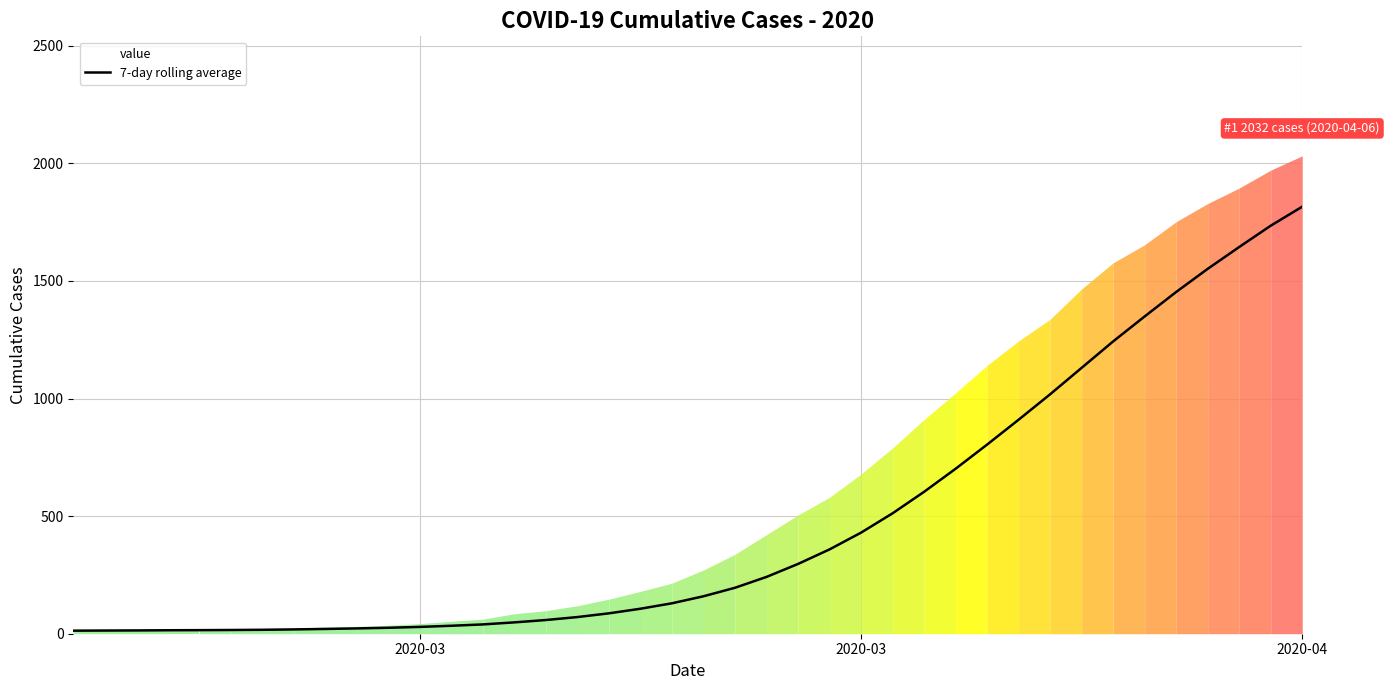

The chart shows a value of 964.9 at 27. True or false?

False